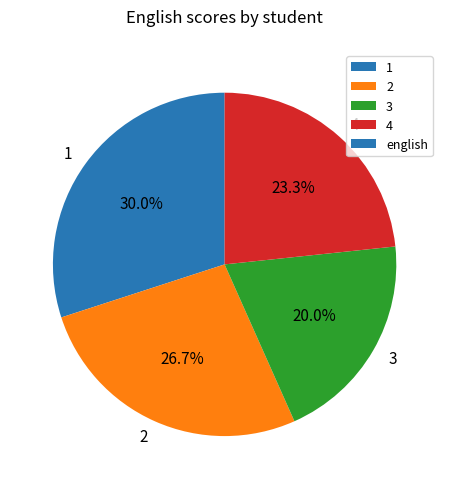

The 1 slice represents 20% of the pie. True or false?

False